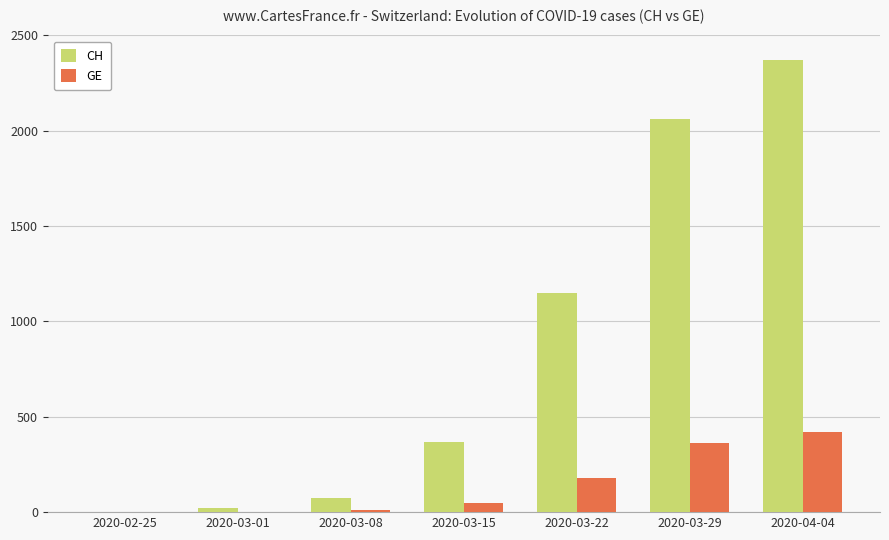

Which category has the highest value in the GE series?

2020-04-04